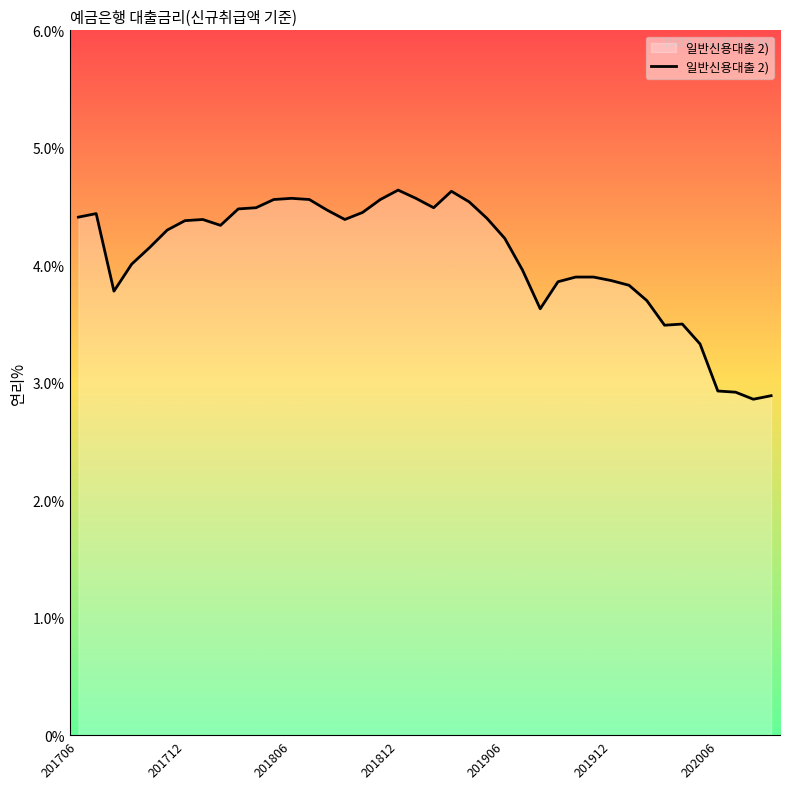

What is the greatest value displayed?

4.6